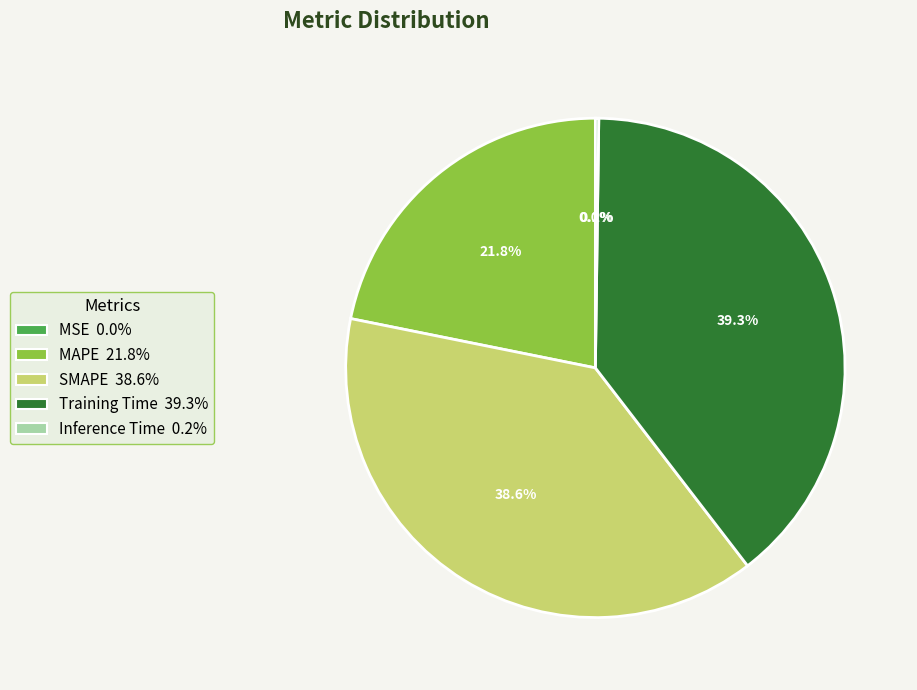

How much of the chart is everything except MAPE 21.8%?

78.2%